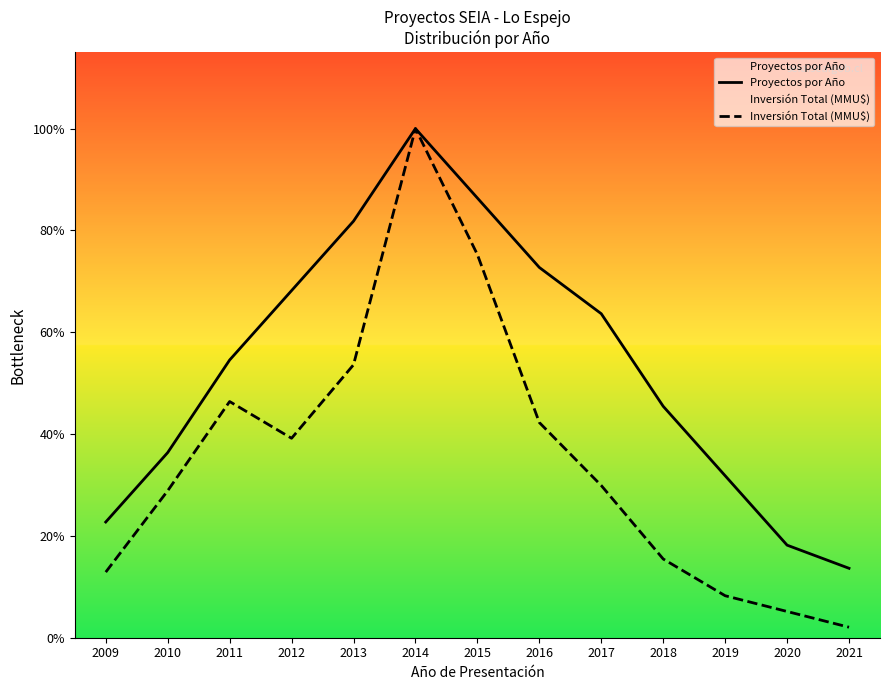

True or false: Proyectos por Año has more than 2 points higher than both neighbors.

False